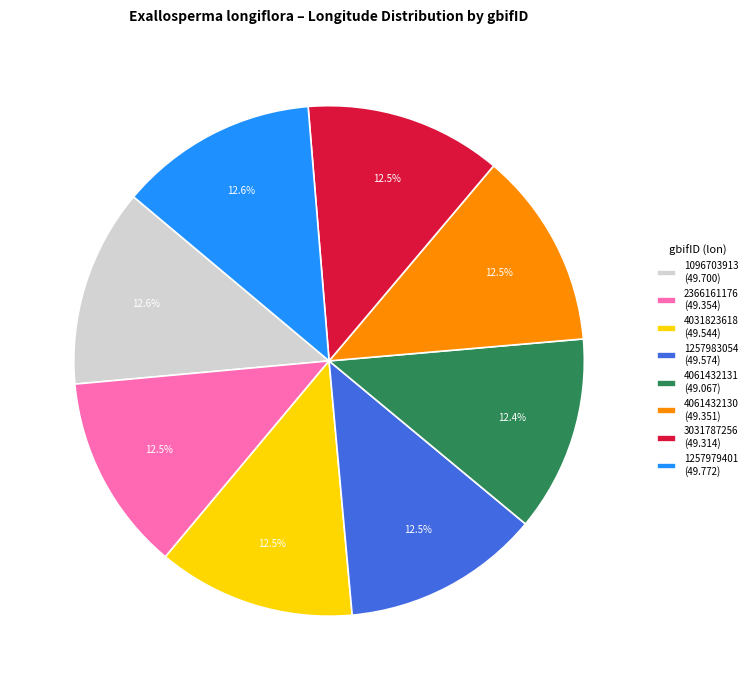

What percentage is NOT represented by 1257979401 (49.772)?

87.4%